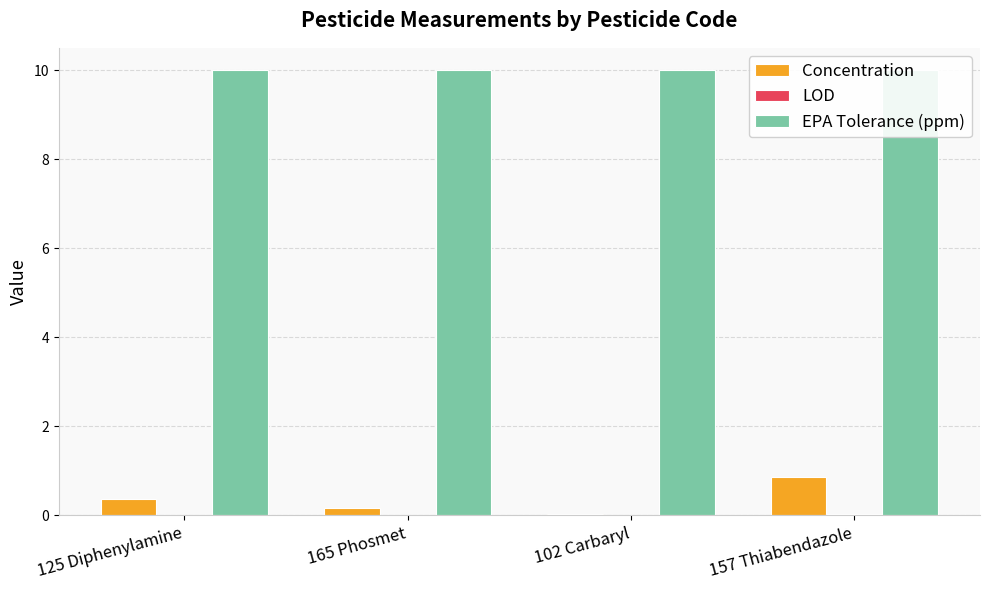

Between 157 Thiabendazole and 125 Diphenylamine, which is larger?

157 Thiabendazole